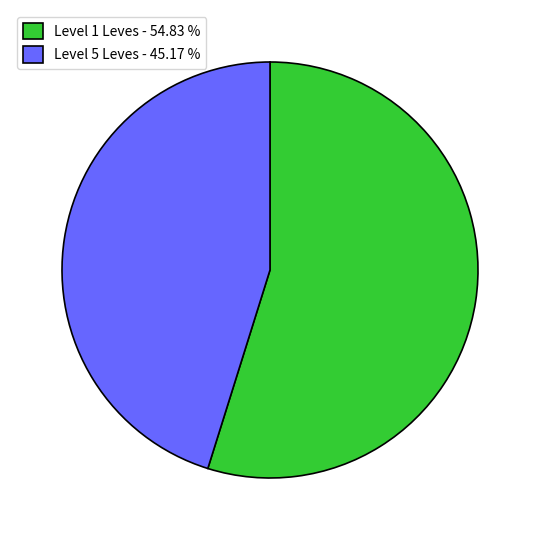

Which category has the biggest portion of the pie?

Level 1 Leves - 54.83 %